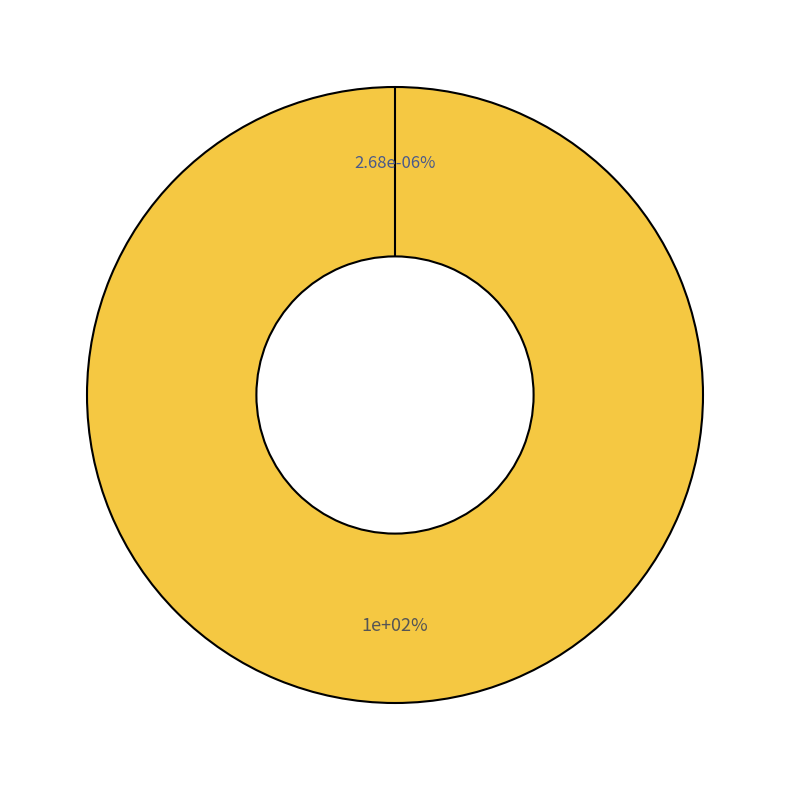

Combined, do GSE60761_2 and GSE57218_1 account for over 50%?

Yes